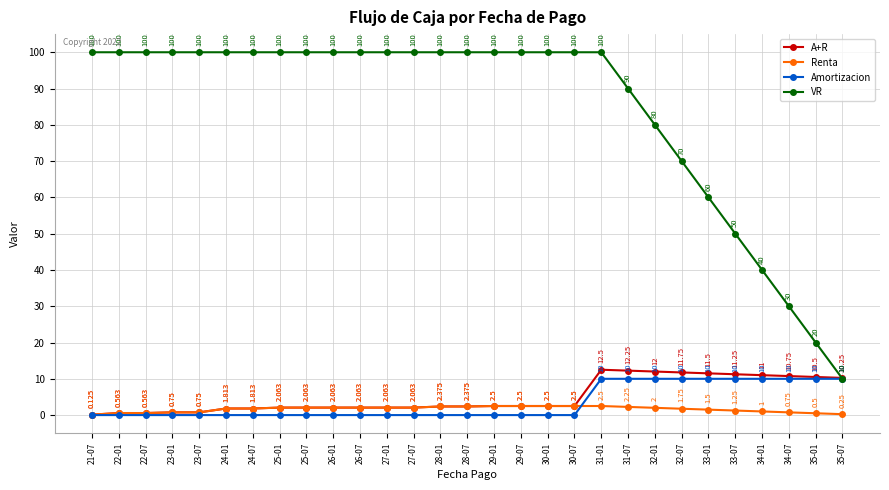

True or false: Renta and VR intersect in this chart.

False